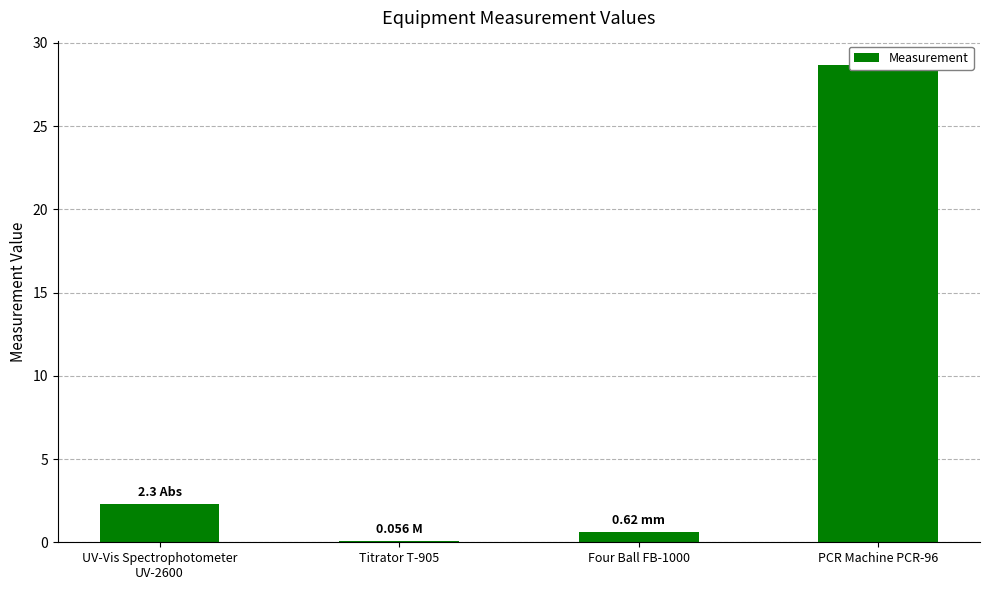

What is the minimum value shown in the chart?

0.1